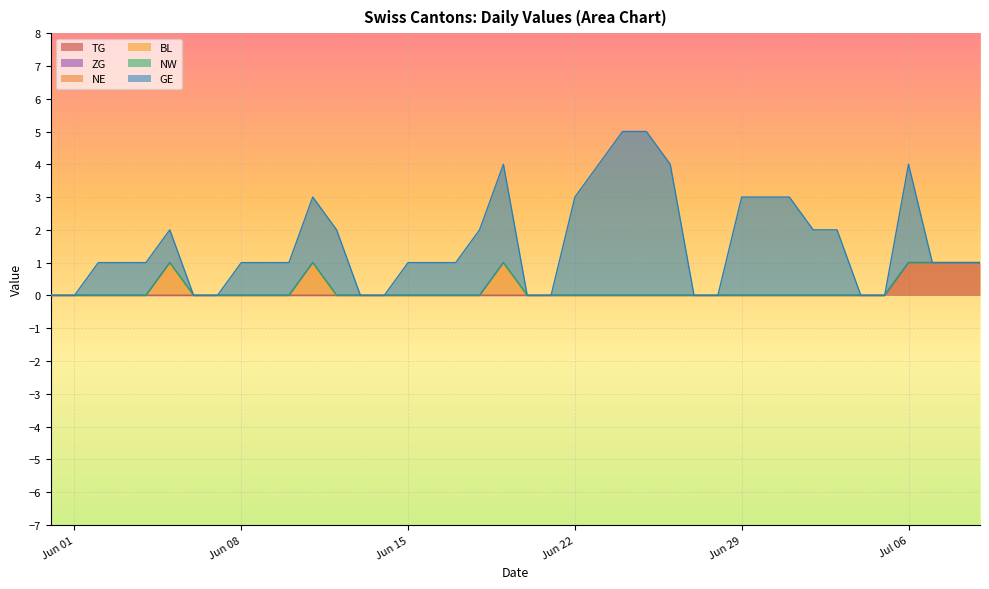

True or false: ZG and NW cross at least once.

False